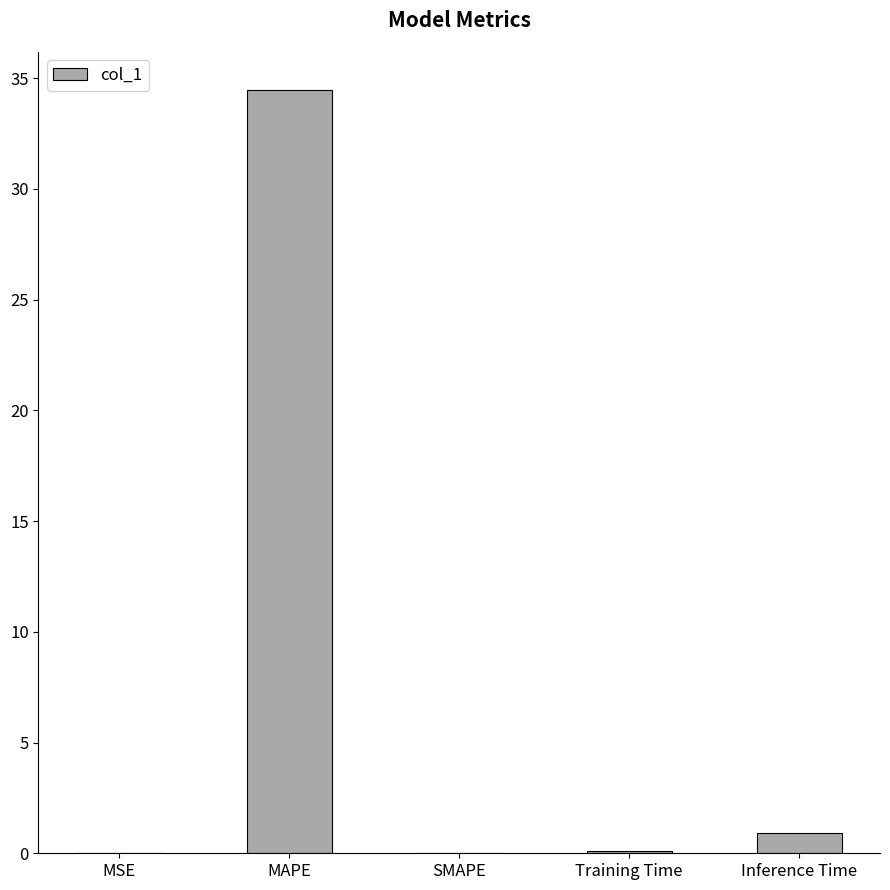

Between MSE and Inference Time, which is larger?

Inference Time